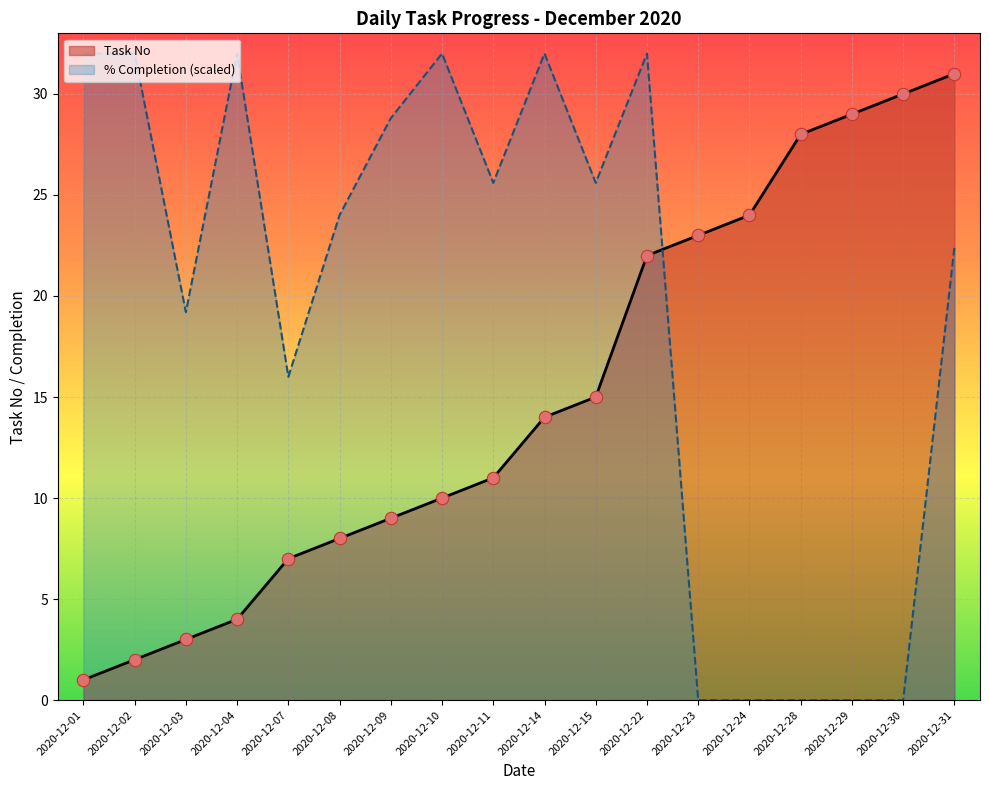

What is the ratio of the value at 2020-12-29 to the value at 2020-12-03?

9.7